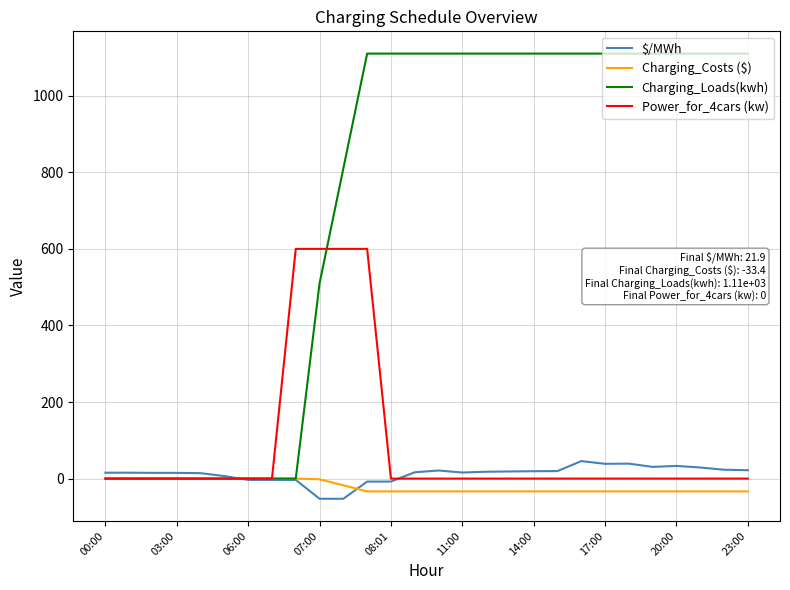

What is the minimum value shown in the chart?

-52.7